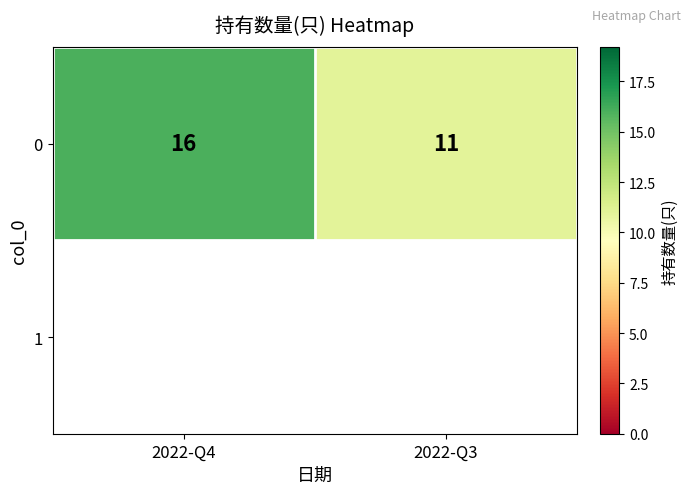

What is the sum of the values at 2022-Q4 and 2022-Q3?

27